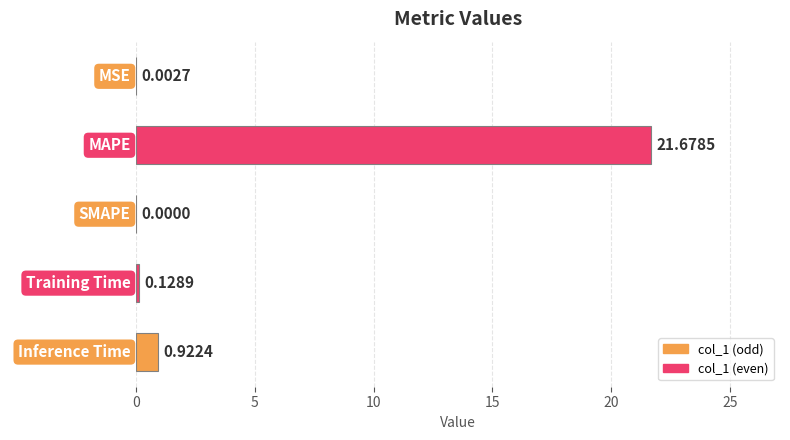

What is the change in value from MAPE to Training Time?

-21.5